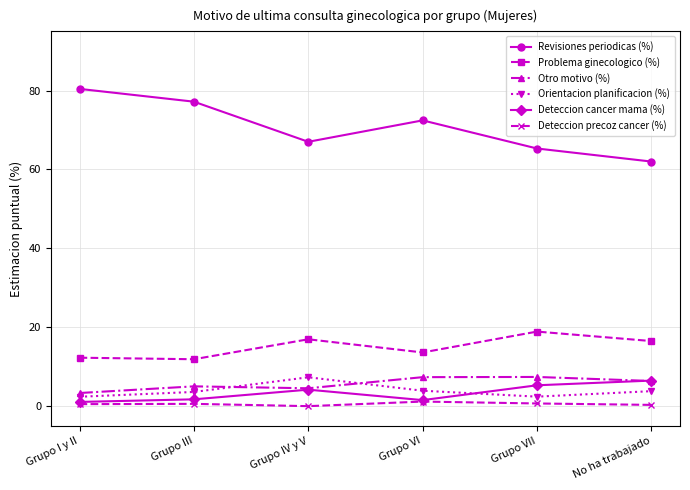

Is it true that Problema ginecologico (%) equals 7.4 at Grupo VI?

False